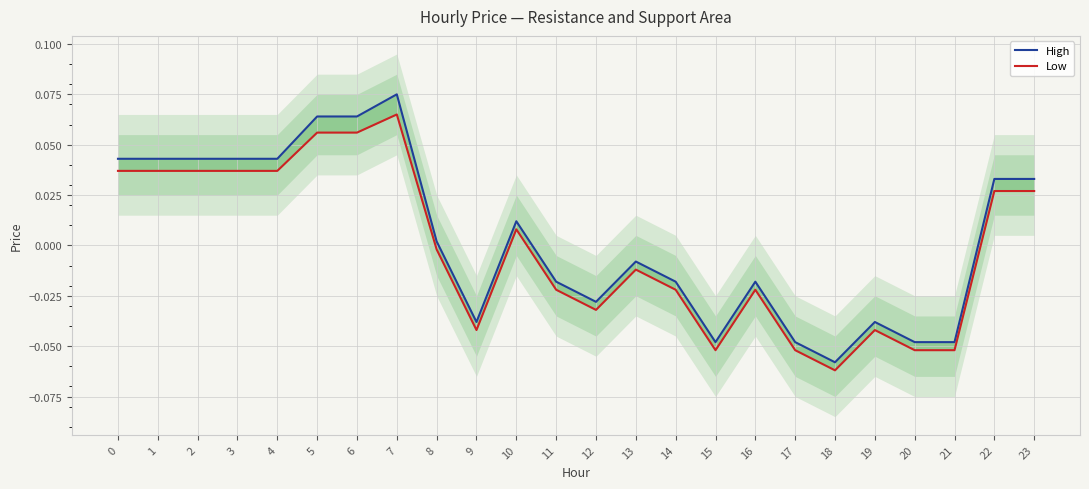

Does the chart have visible grid lines?

Yes